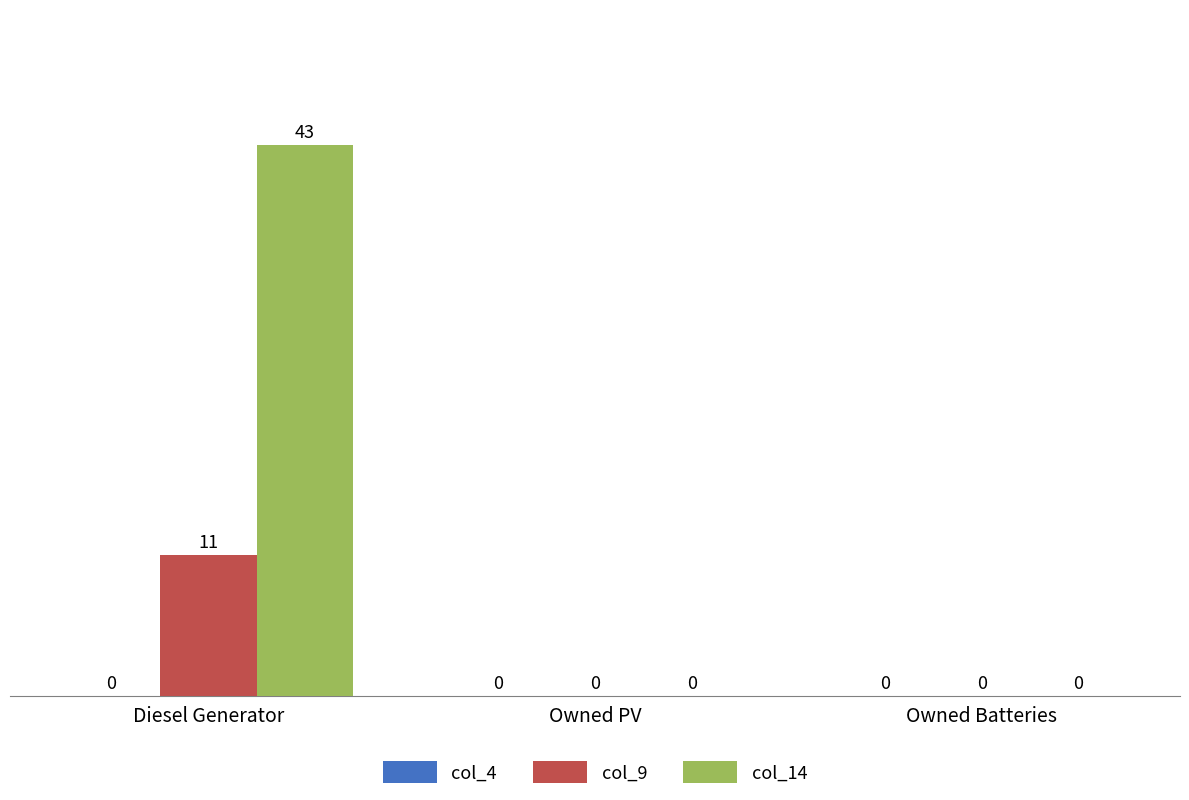

Is it true that col_9 equals -5 at Owned PV?

False